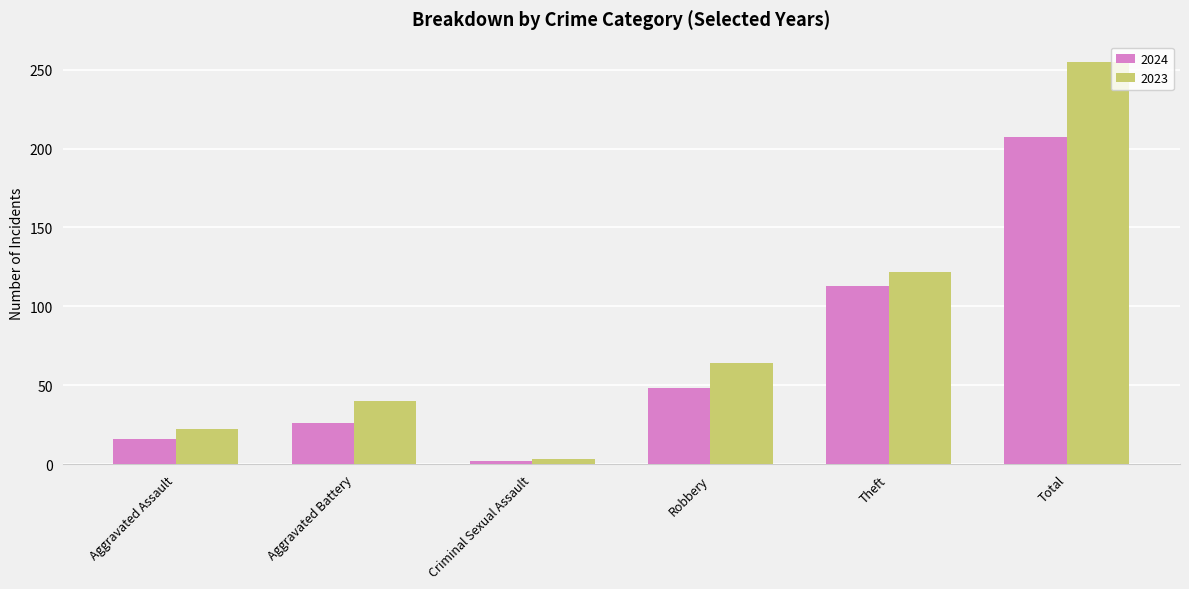

What is the label of the 5th bar from the right?

Aggravated Battery